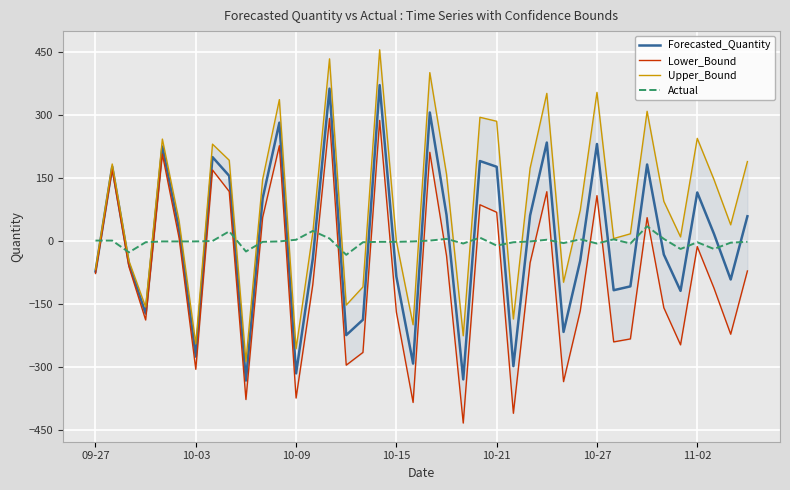

At which category does the chart reach its peak across all series?

17